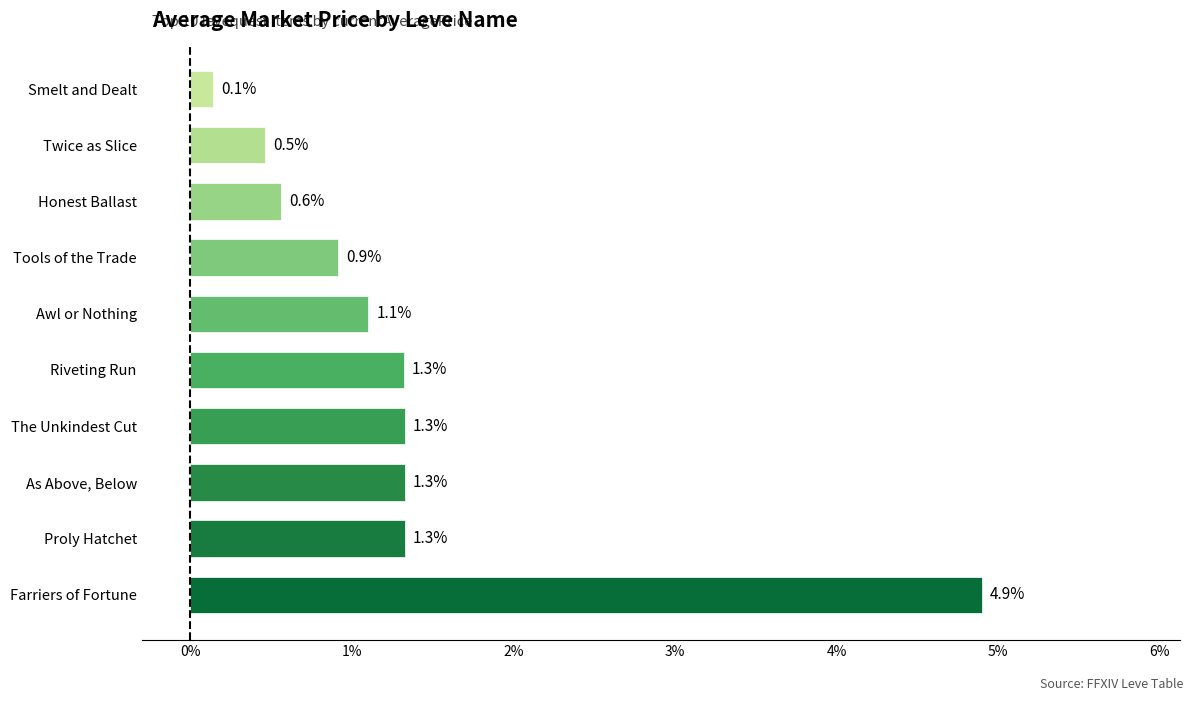

What is the difference between the maximum and second lowest values?

4.4